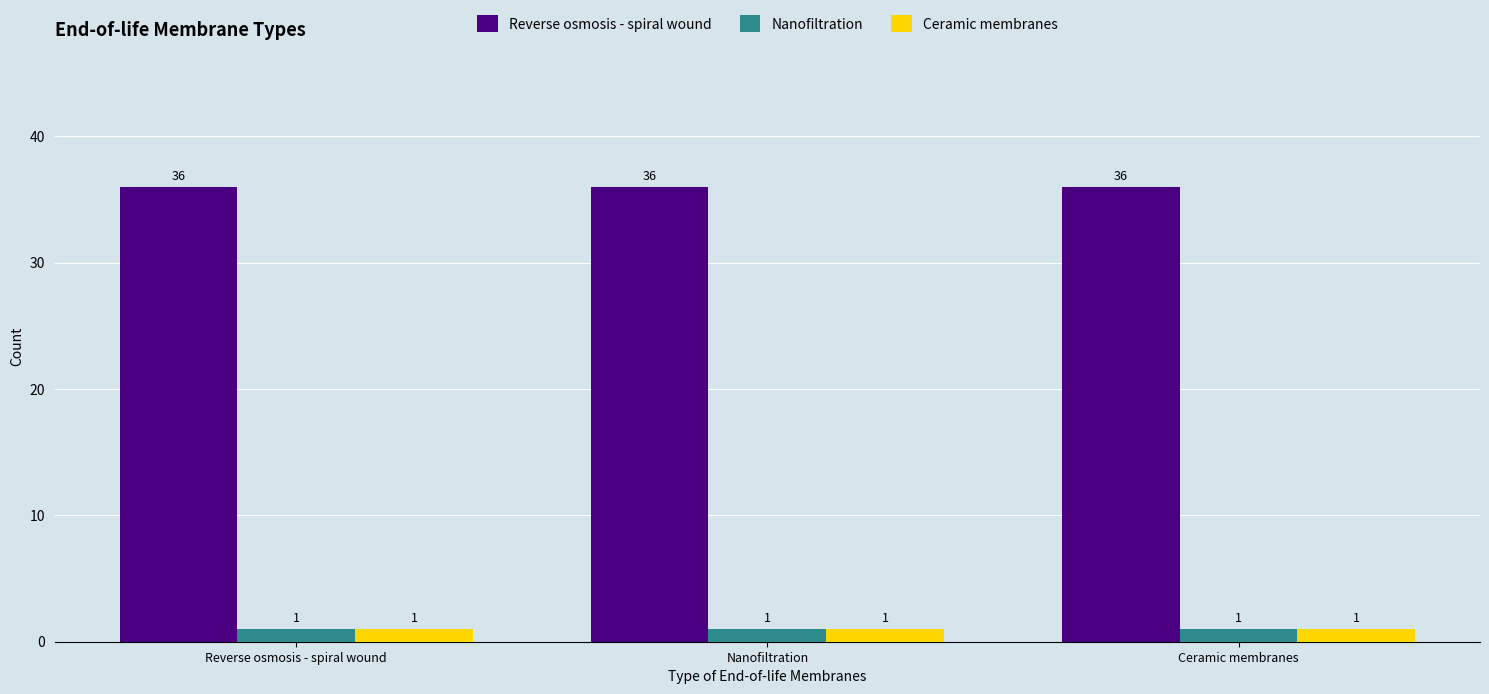

Reading right to left, transcribe all the data shown in this chart.

Reverse osmosis - spiral wound: Ceramic membranes=36	Nanofiltration=36	Reverse osmosis - spiral wound=36
Nanofiltration: Ceramic membranes=1	Nanofiltration=1	Reverse osmosis - spiral wound=1
Ceramic membranes: Ceramic membranes=1	Nanofiltration=1	Reverse osmosis - spiral wound=1